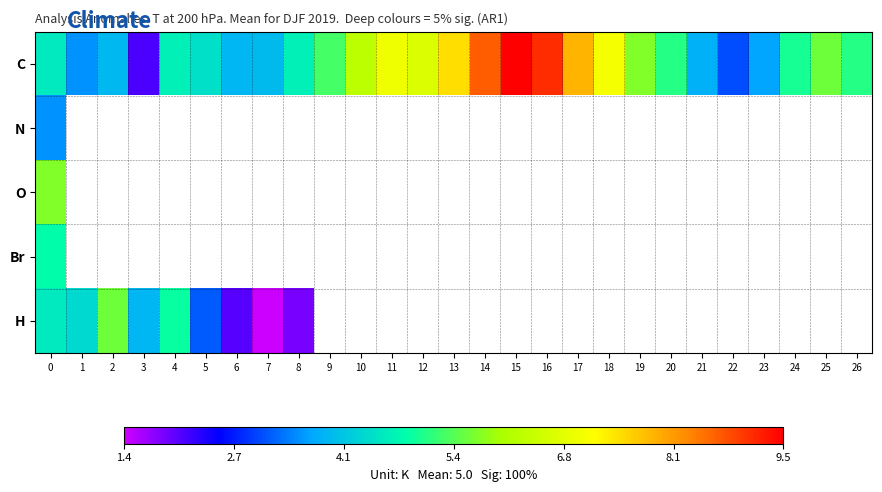

Which series has the largest range (max minus min)?

C